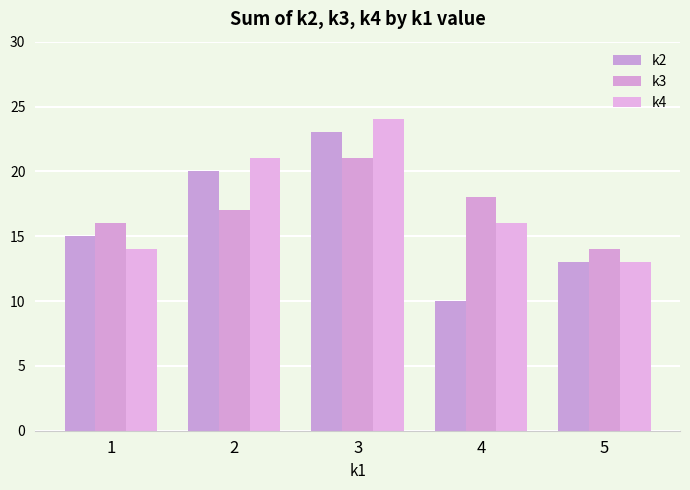

Rank the categories by k2 value from lowest to highest.

4, 5, 1, 2, 3